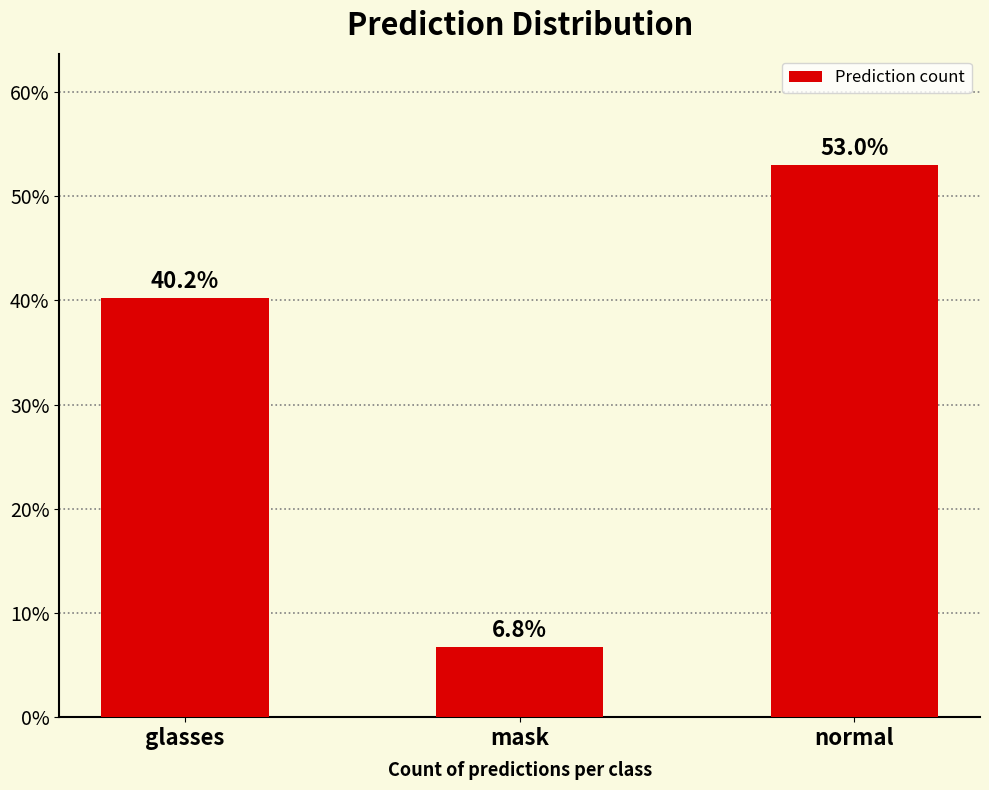

Between normal and mask, which is larger?

normal